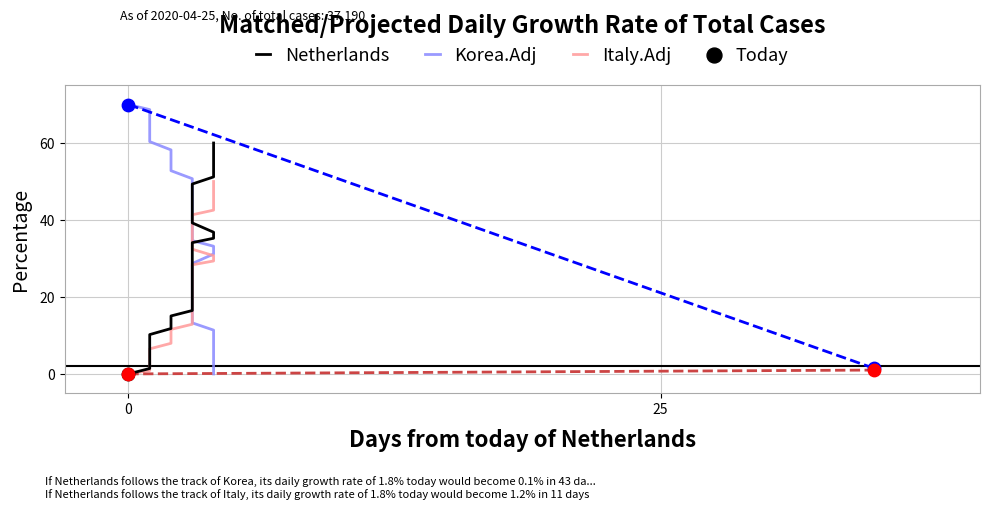

Which series contains the lowest Y value?

Netherlands